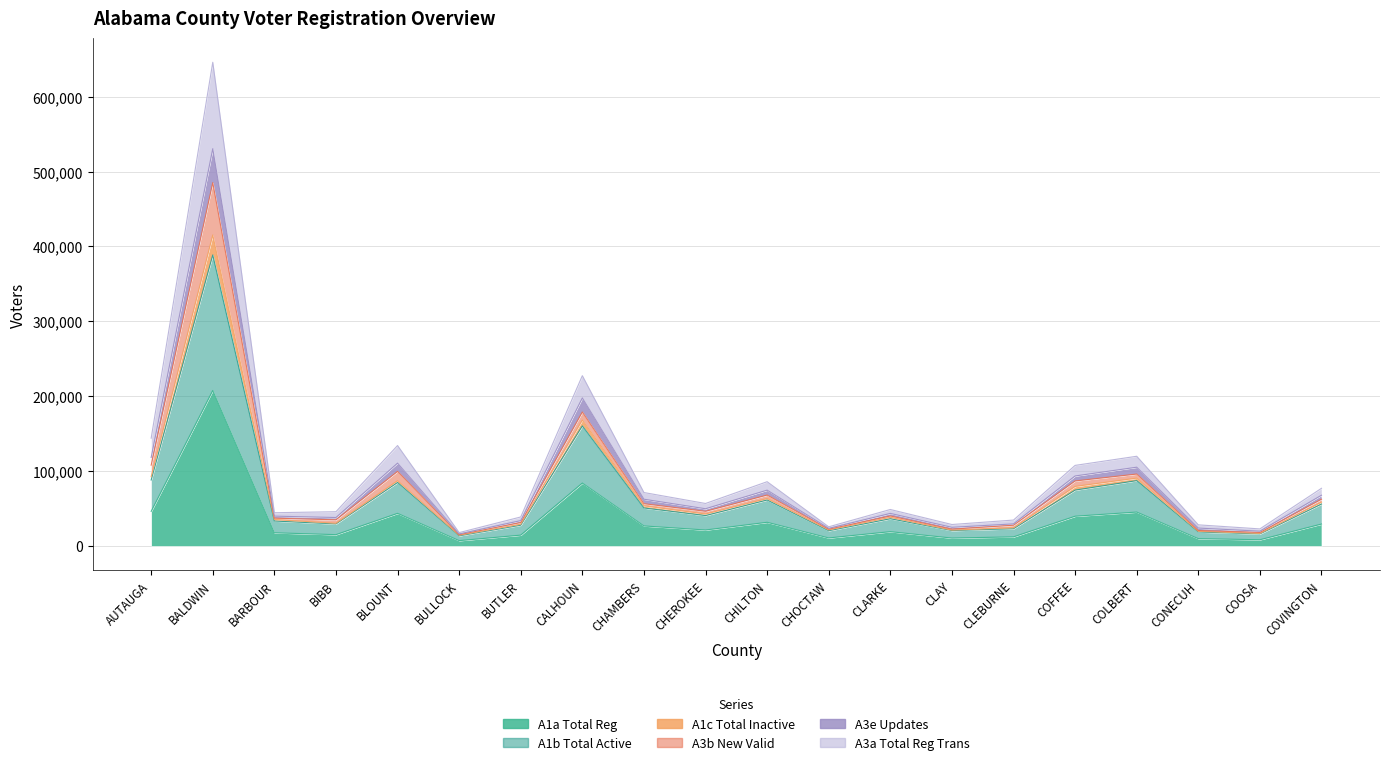

What position from the left is CLEBURNE?

15